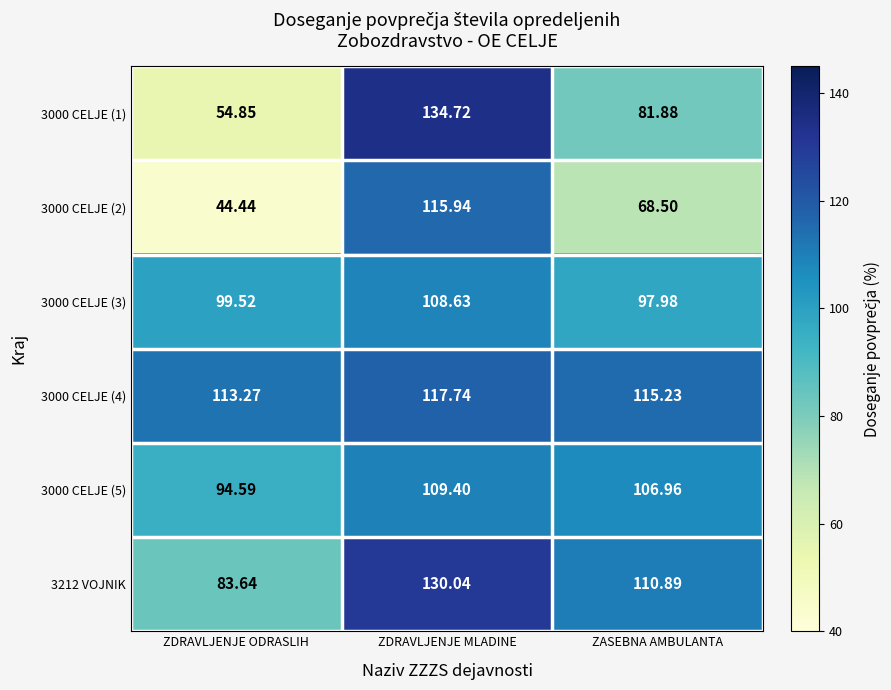

Where does the 3000 CELJE (3) series first go above 99?

ZDRAVLJENJE ODRASLIH